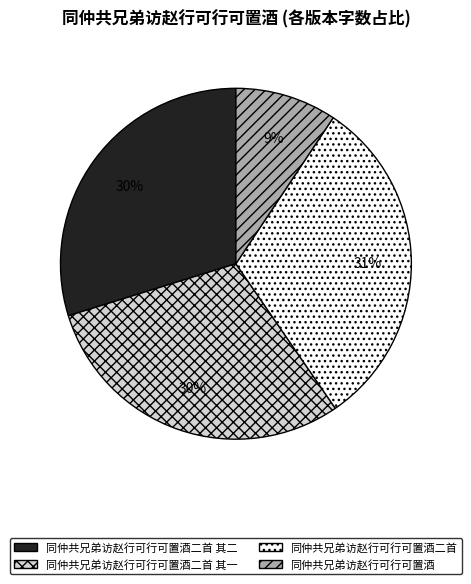

What is the largest slice in the pie chart?

同仲共兄弟访赵行可行可置酒二首